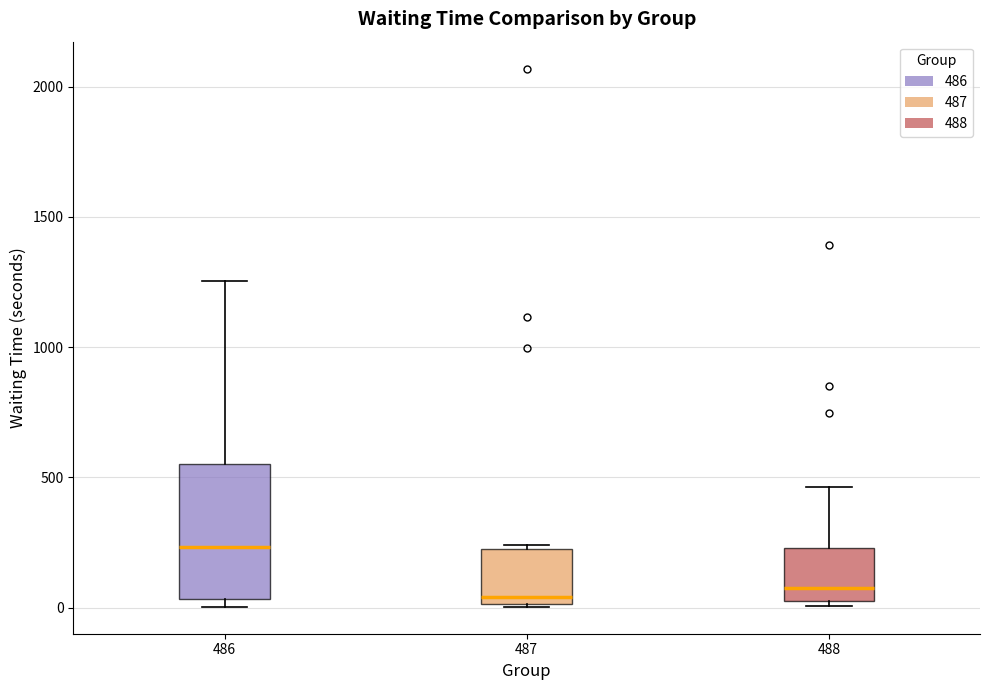

Which box's median line is the highest?

486